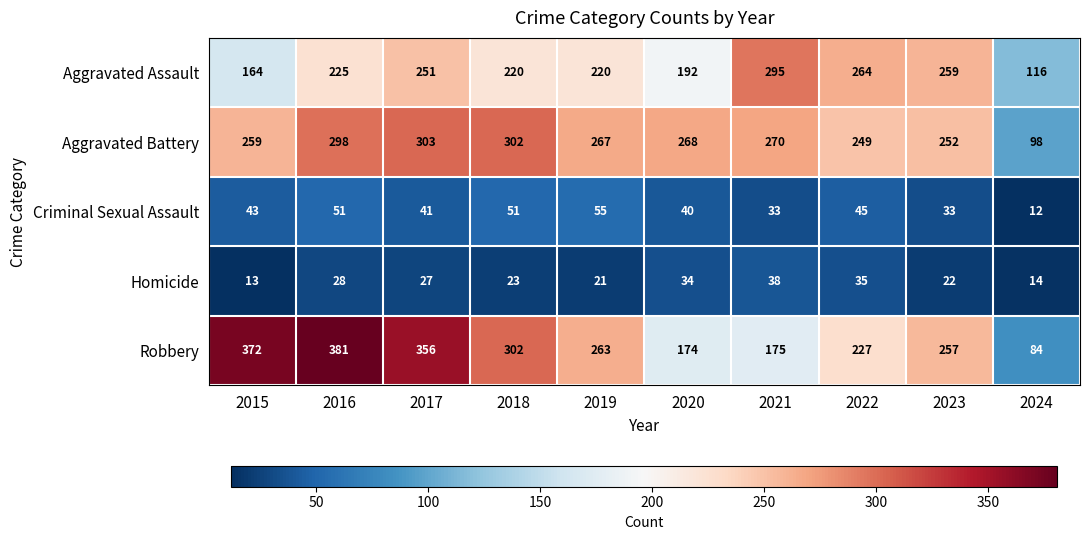

What is the average value of the Aggravated Battery series?

257